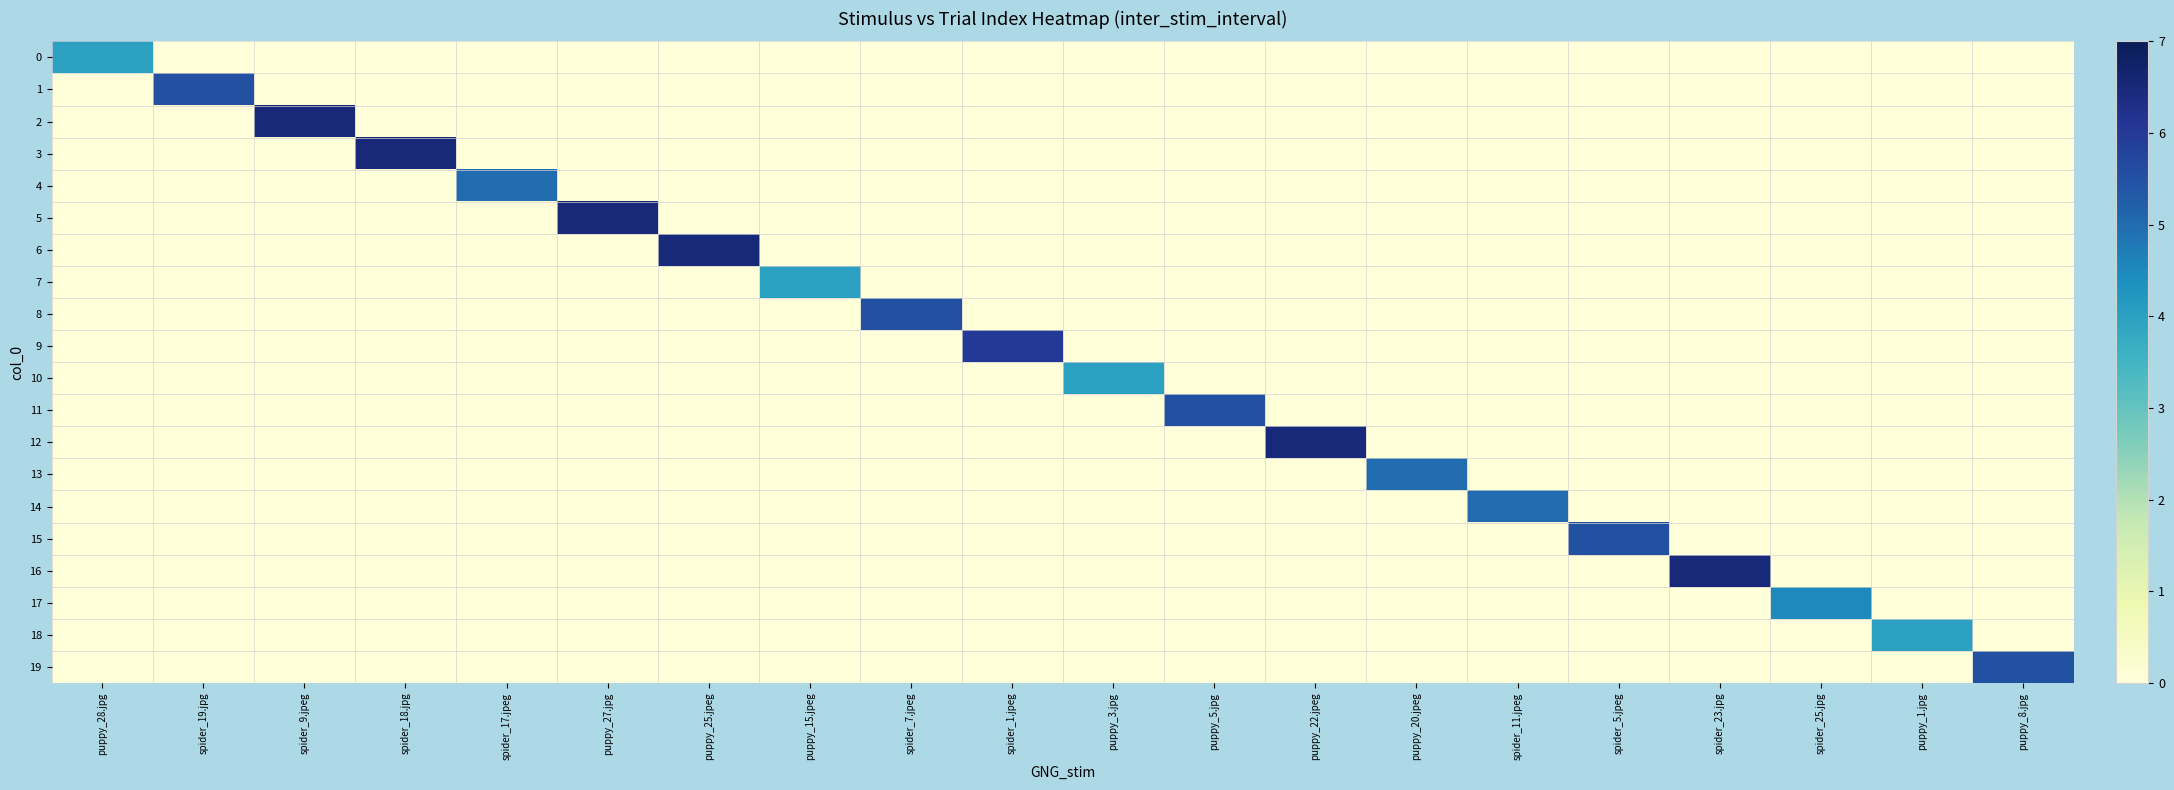

Which series has the largest total across all categories?

2